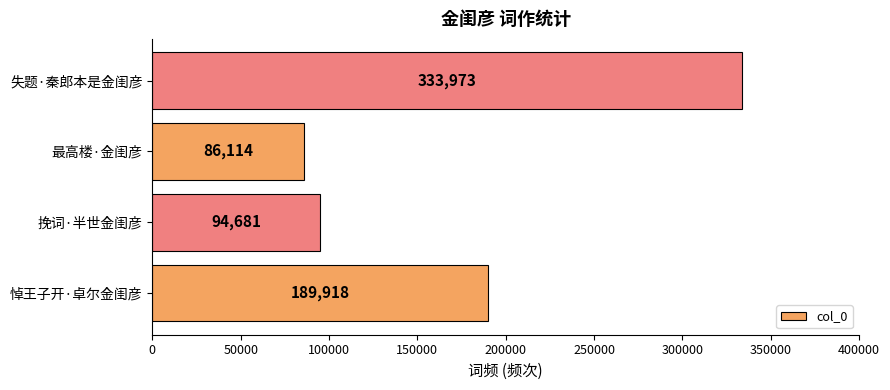

What is the difference between the maximum and second lowest values?

239292